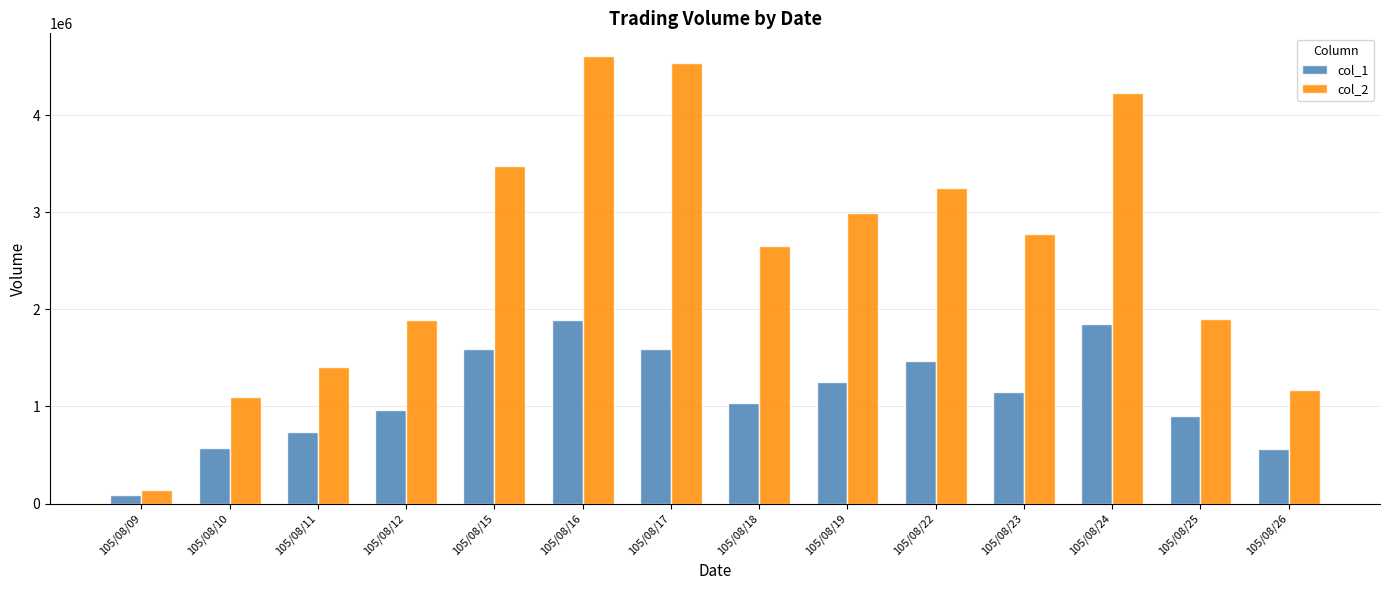

Read the col_2 value at 105/08/23.

2771730